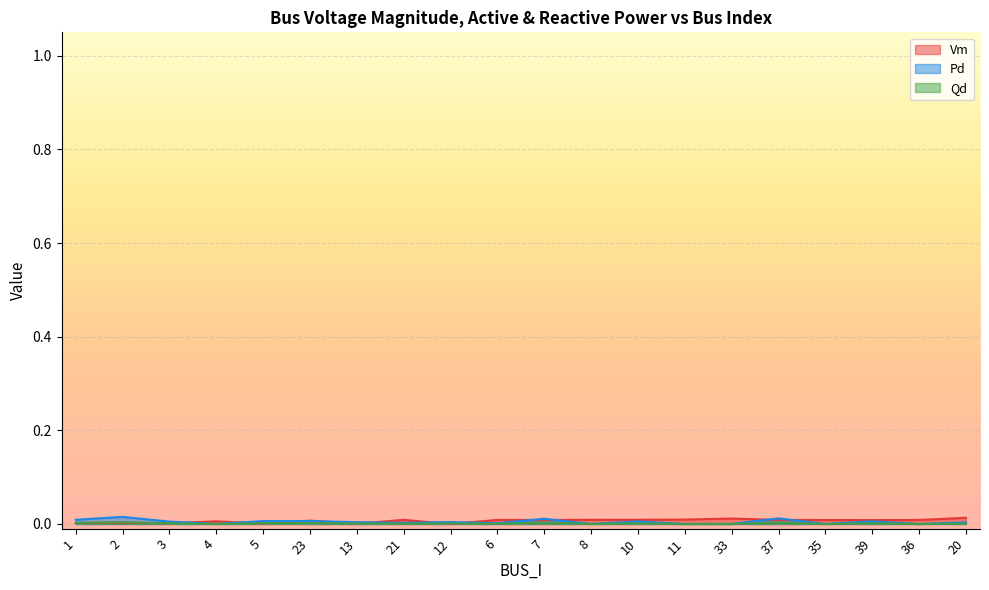

At which category does the chart reach its peak across all series?

2